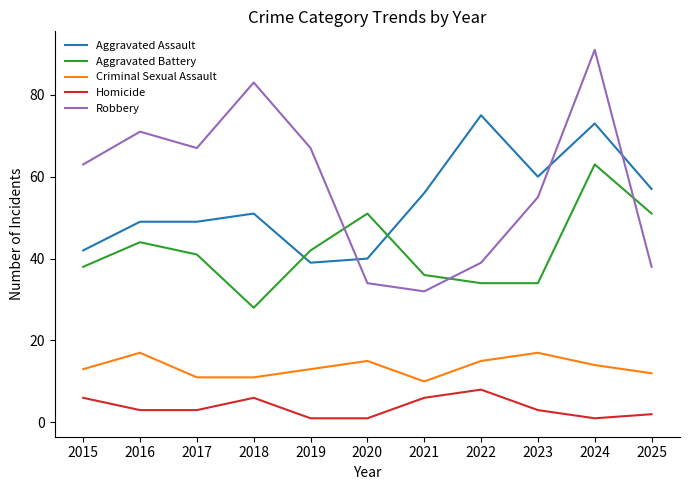

Which category has the highest value in the Robbery series?

2024